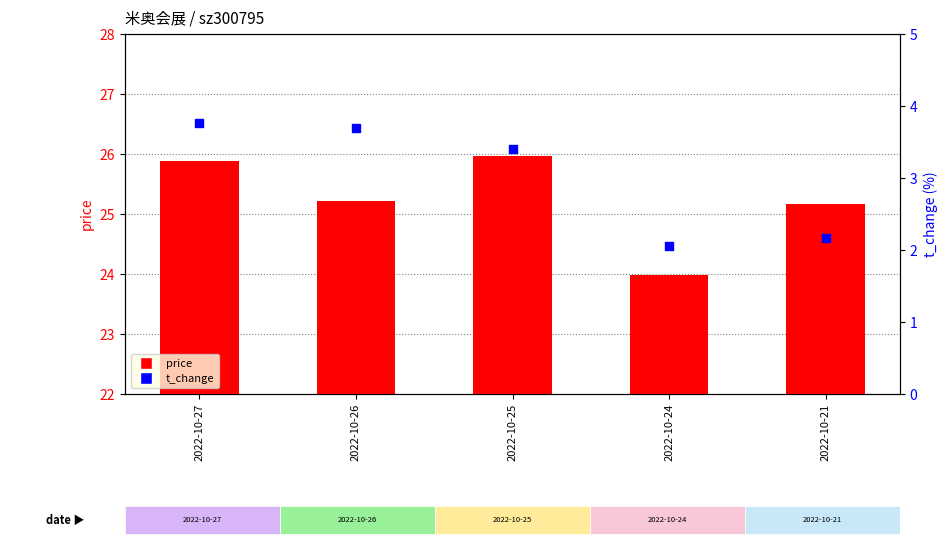

What are all the series names shown in the legend?

price, t_change